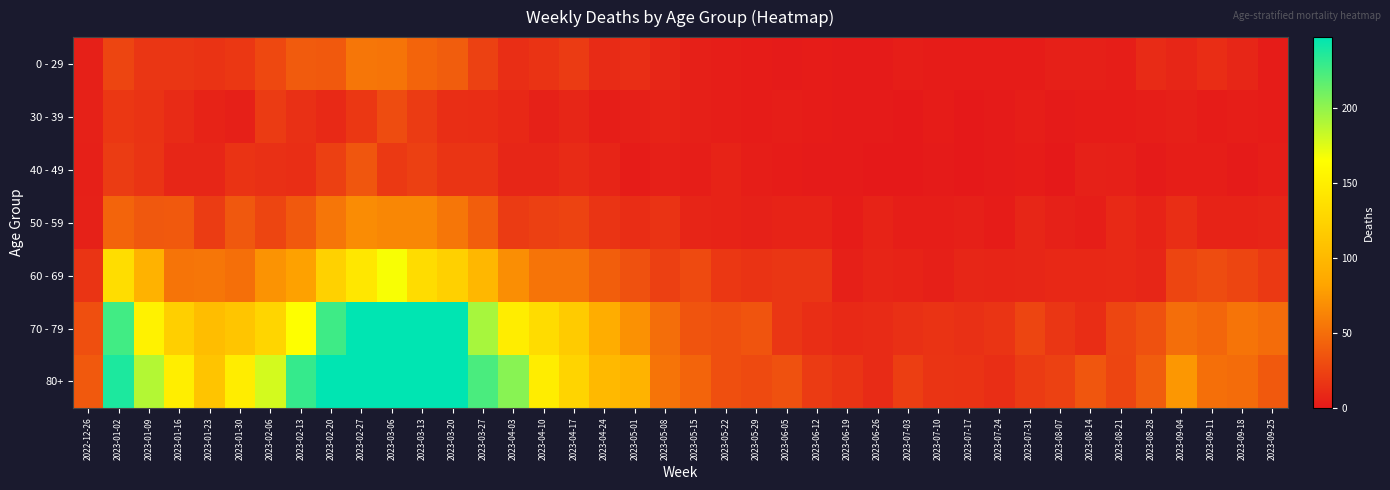

How many categories are shown in the chart?

40